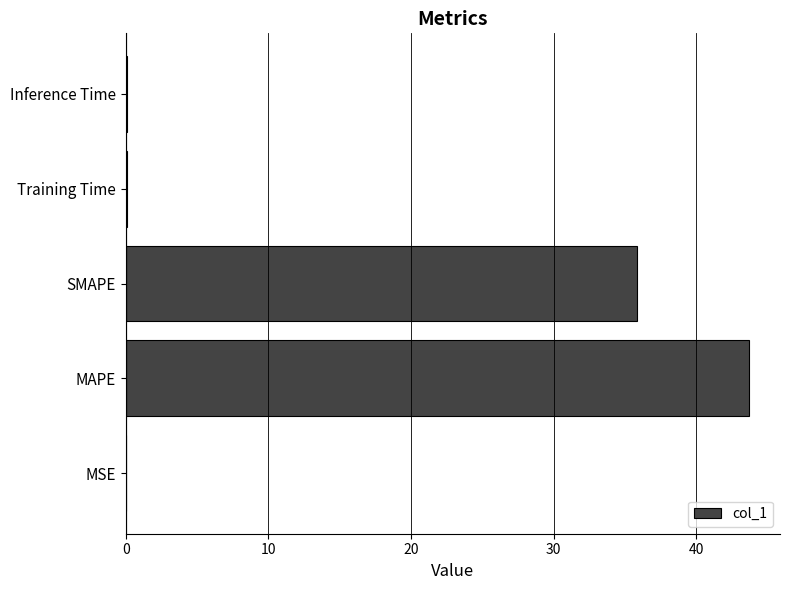

Where is the data nearest to the value 21?

SMAPE